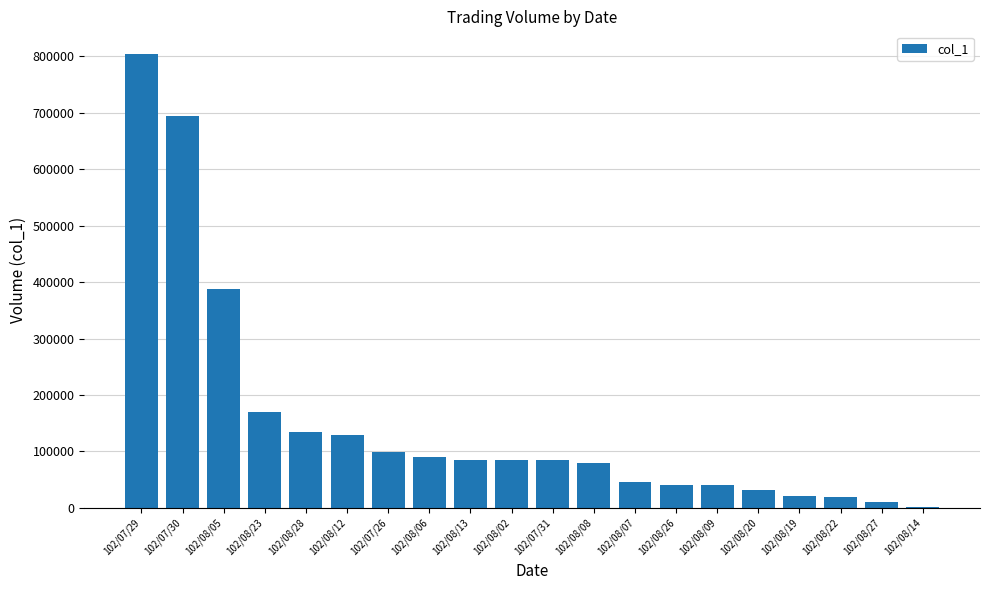

Is it true that the value at 102/08/13 is 124810?

False